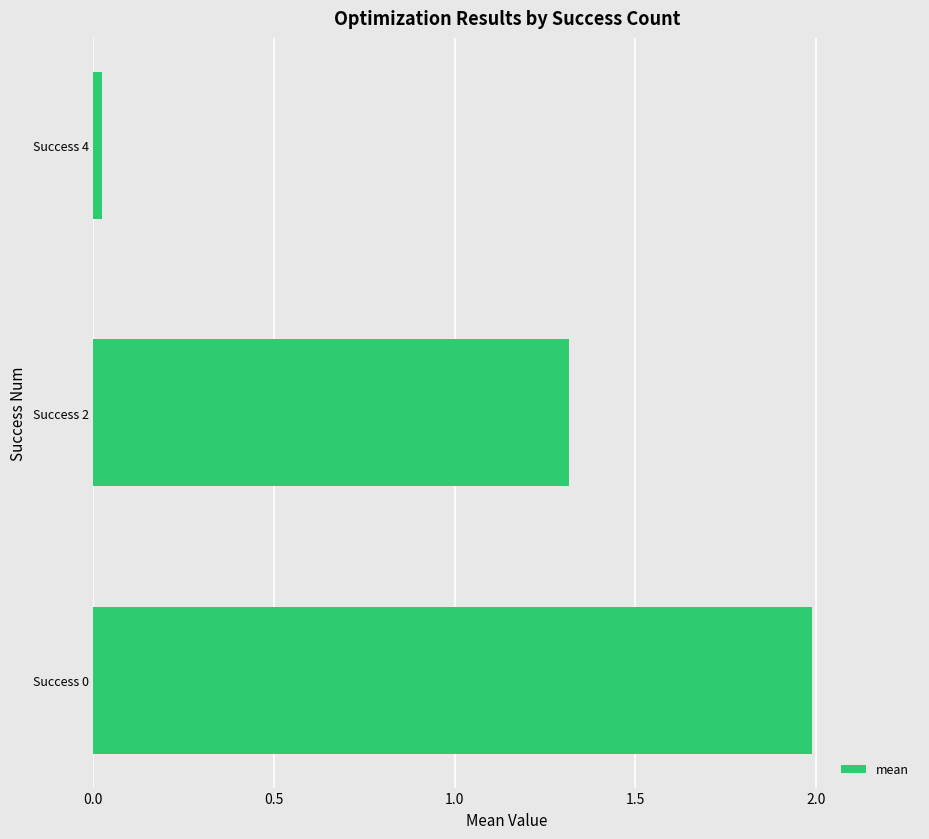

What is the ratio of the value at Success 2 to the value at Success 0?

0.7